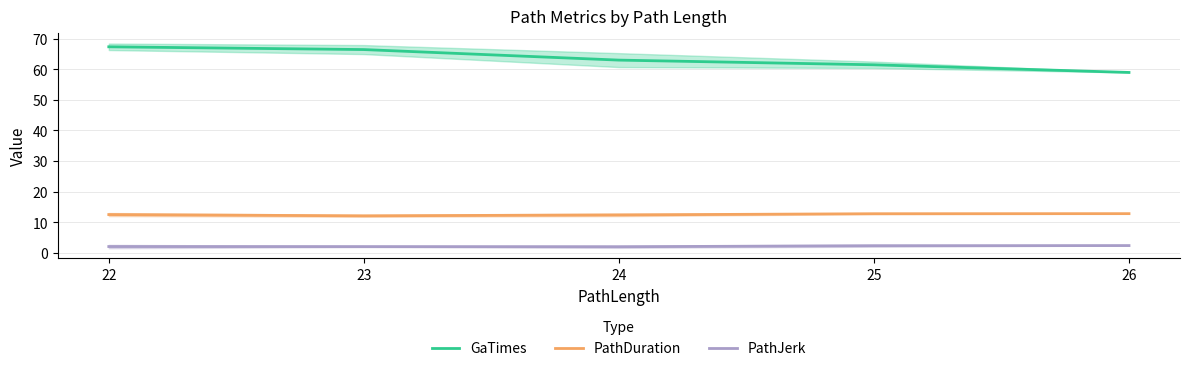

Reading left to right, list all the values displayed in this chart.

GaTimes: 22=67.3	23=66.4	24=63.0	25=61.5	26=59.0
PathDuration: 22=12.5	23=12.1	24=12.4	25=12.8	26=12.8
PathJerk: 22=2.1	23=2.1	24=2.0	25=2.3	26=2.4